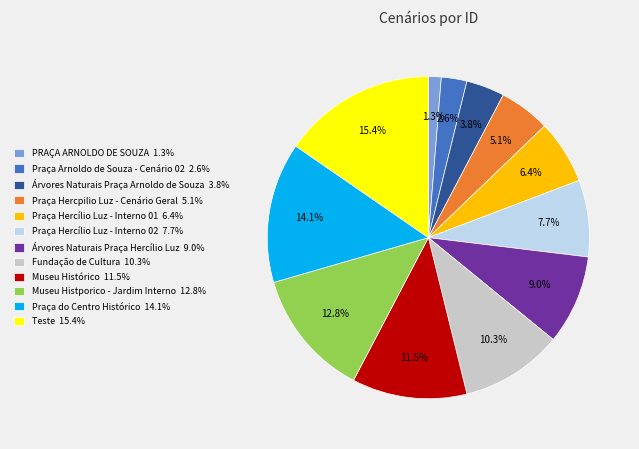

Does Praça Hercílio Luz - Interno 01 account for over 50% of the chart?

No